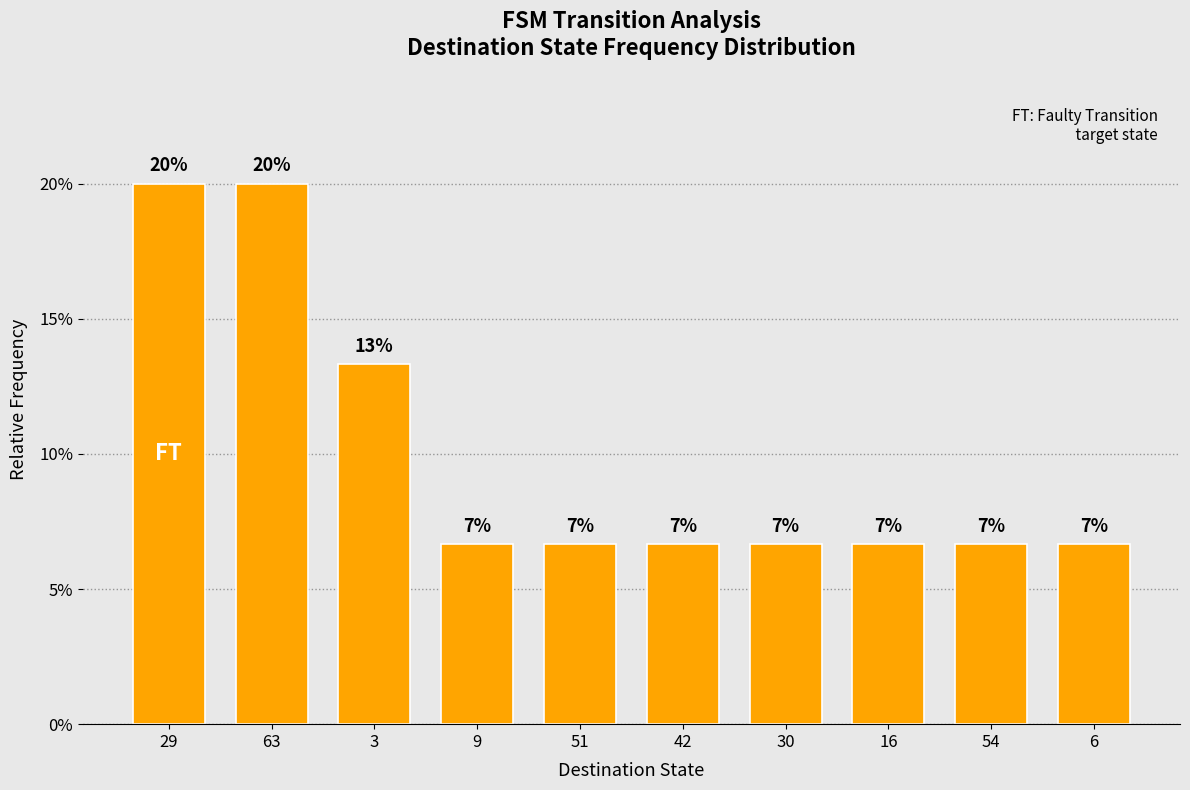

Is it true that the value at 54 is 0.1?

False